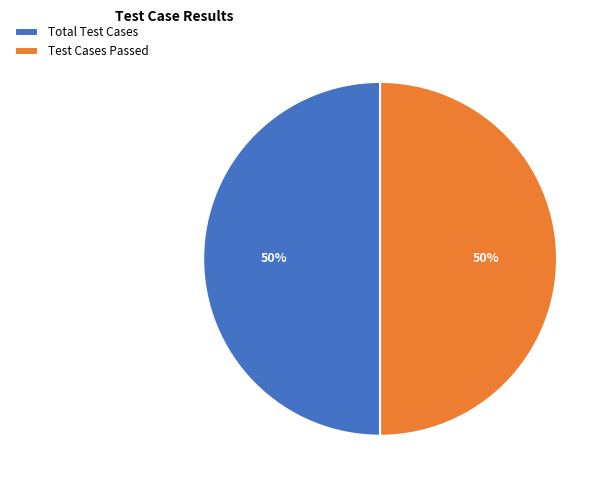

True or false: Test Cases Passed accounts for 50% of the total.

True